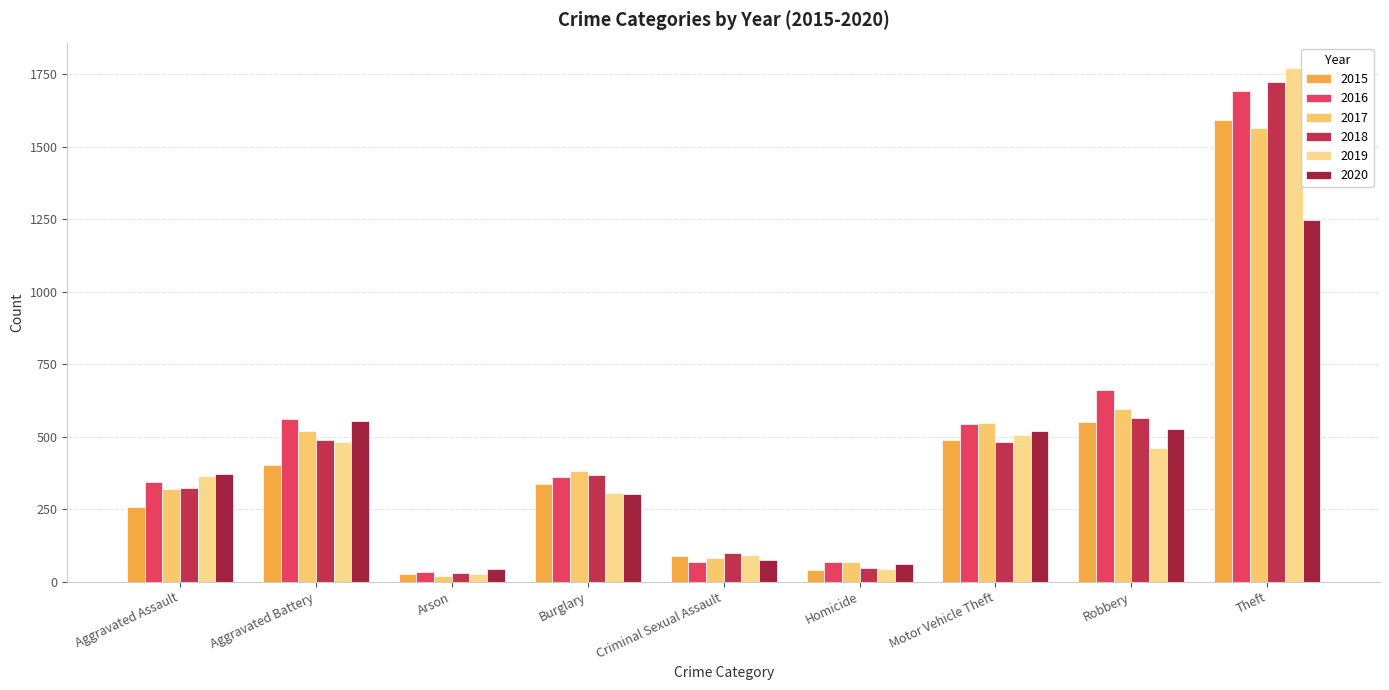

How many bars are there in each group?

6